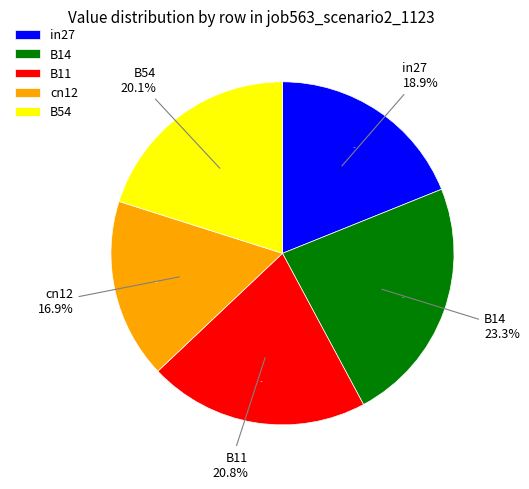

To the nearest percent, what percentage of the pie is B14?

23%